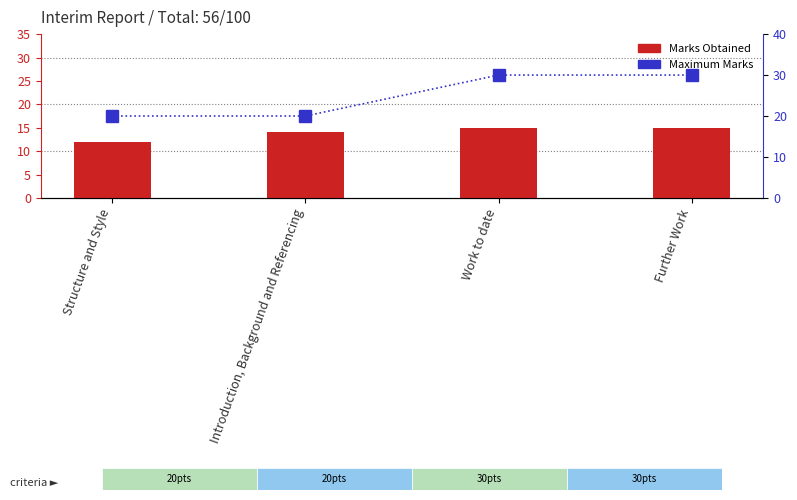

Which has a higher value, Introduction, Background and Referencing or Further Work?

Further Work